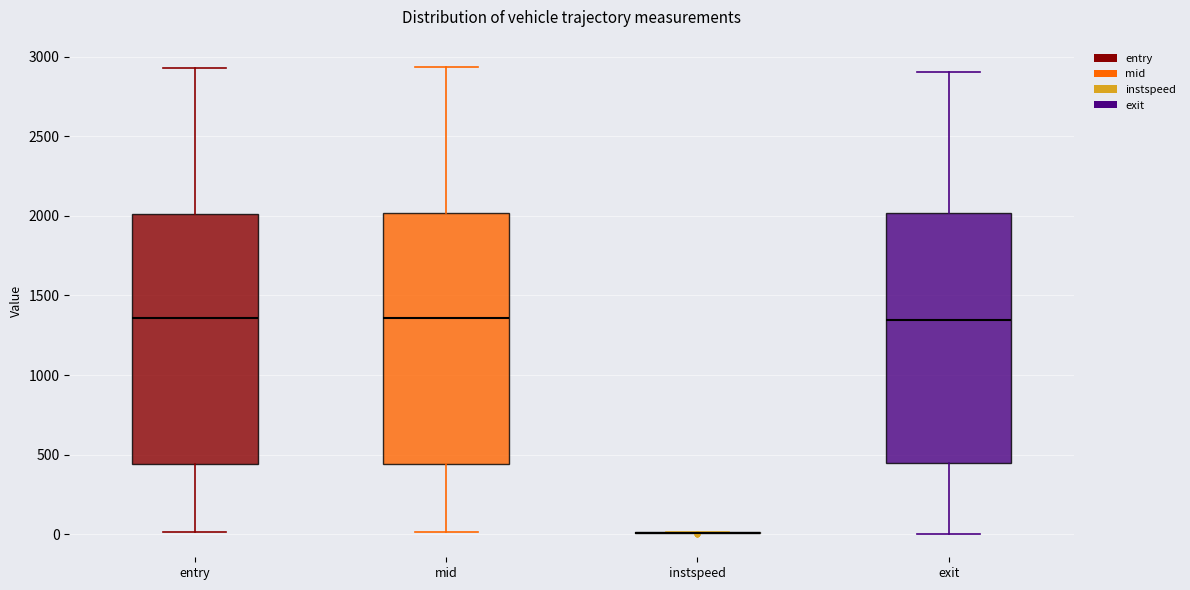

Reading left to right, read every box against the y-axis: the position of its median line, the range the box covers, and the ends of its whiskers. The values are not printed on the chart, so give them approximately, as read against the axis.

entry: median 1350, box 450 to 2000, whiskers 0 to 2950
mid: median 1350, box 450 to 2000, whiskers 0 to 2950
instspeed: box collapsed to a line at 0, whiskers 0 to 0
exit: median 1350, box 450 to 2000, whiskers 0 to 2900